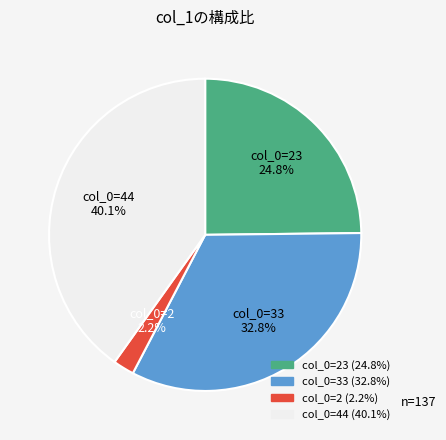

Is there a majority slice in this chart?

No